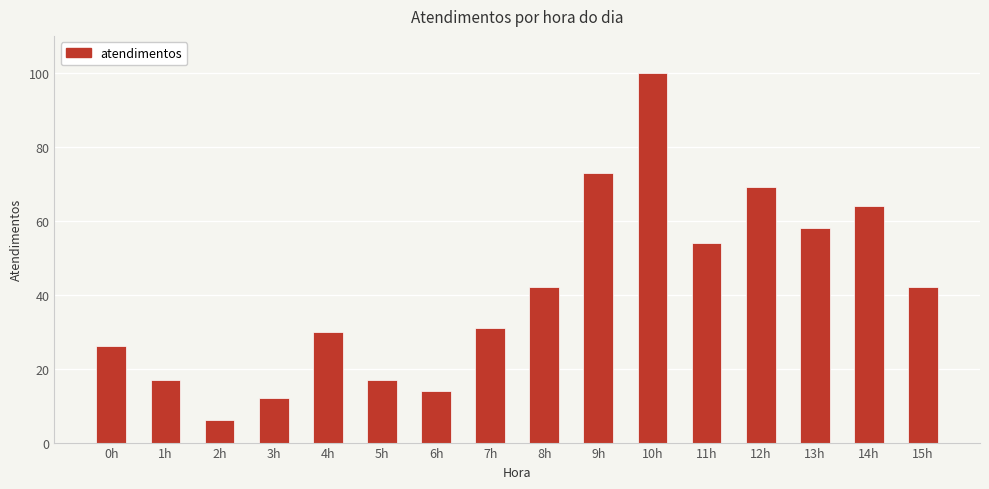

What is the ratio of the value at 1h to the value at 7h?

0.5